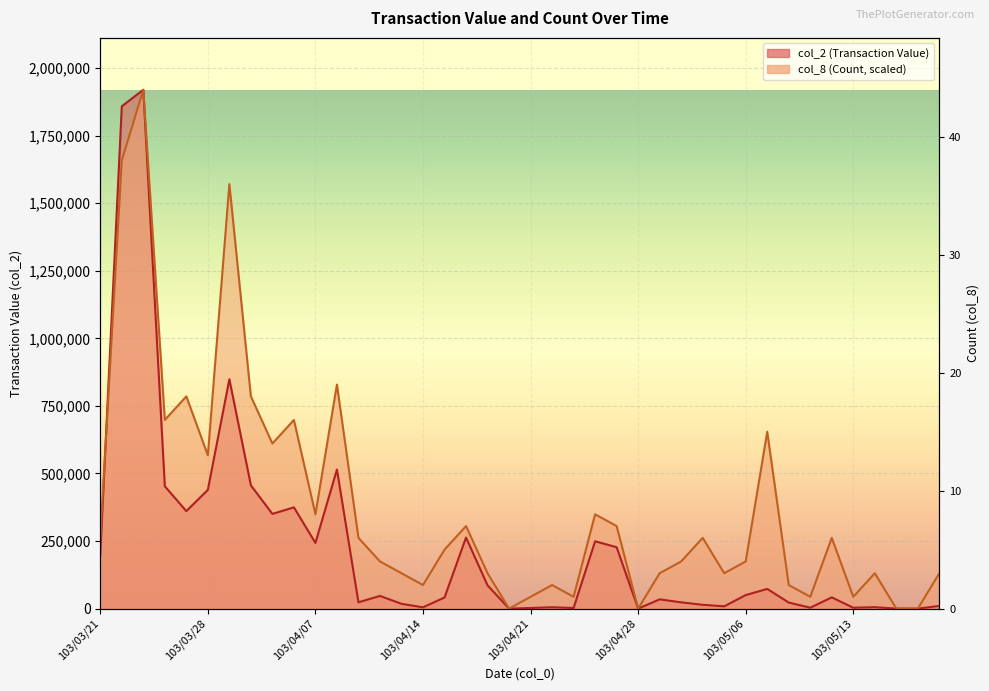

True or false: col_8 (Count) and col_2 (Transaction Value) cross at least once.

True